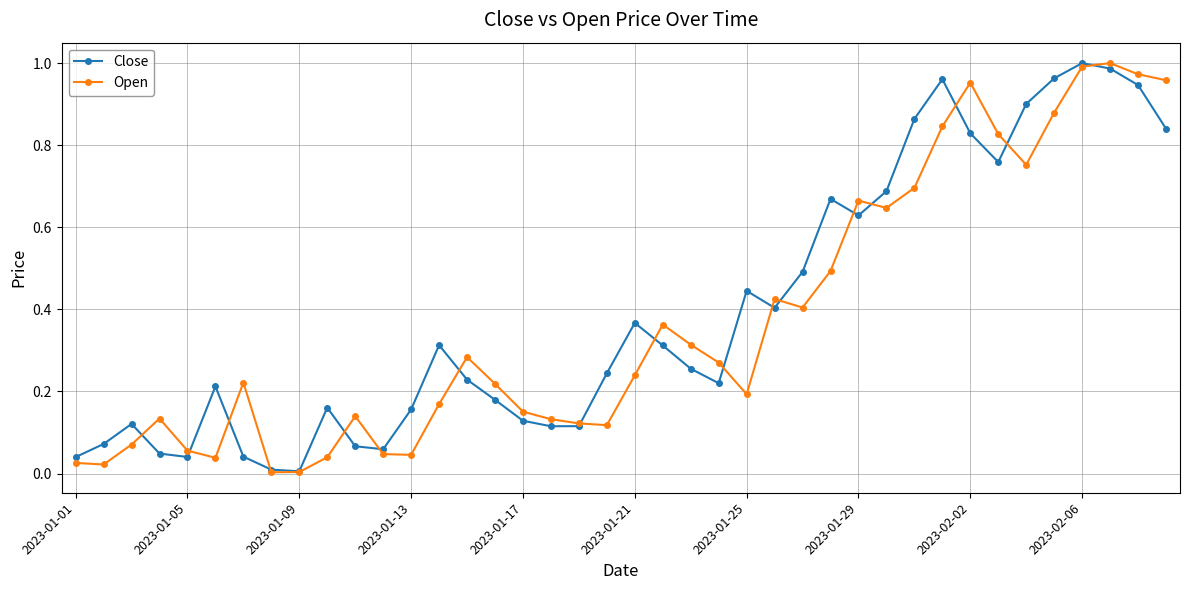

True or false: Close has more than 0 interior local peaks.

True